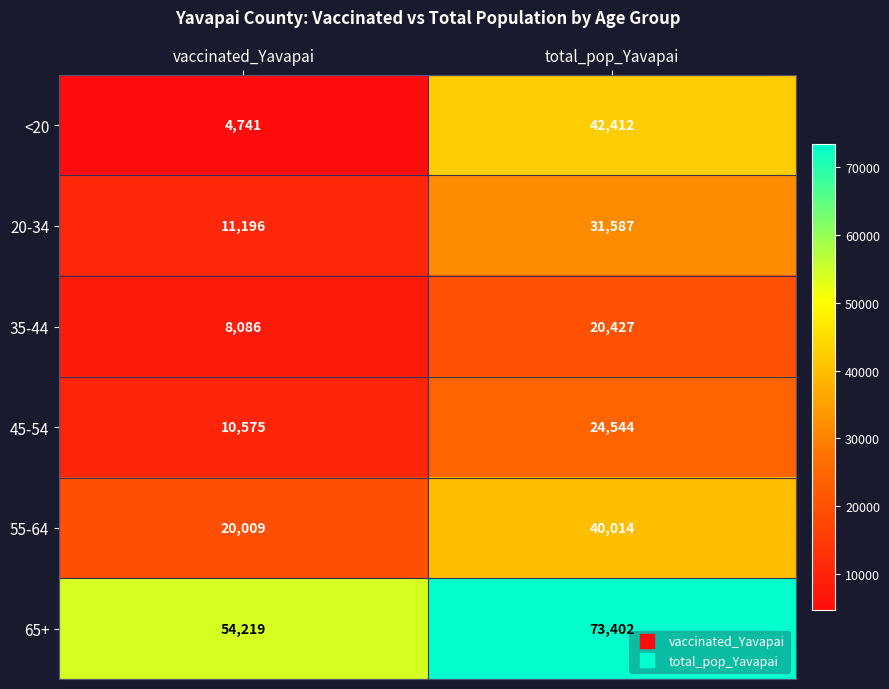

What is the sum of the <20 values at total_pop_Yavapai and vaccinated_Yavapai?

47153